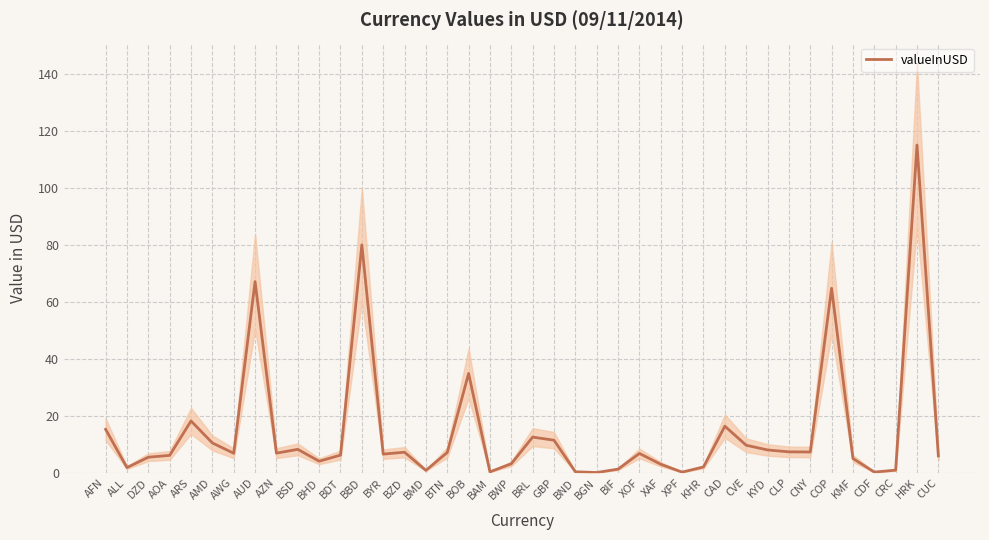

Does the chart have visible grid lines?

Yes